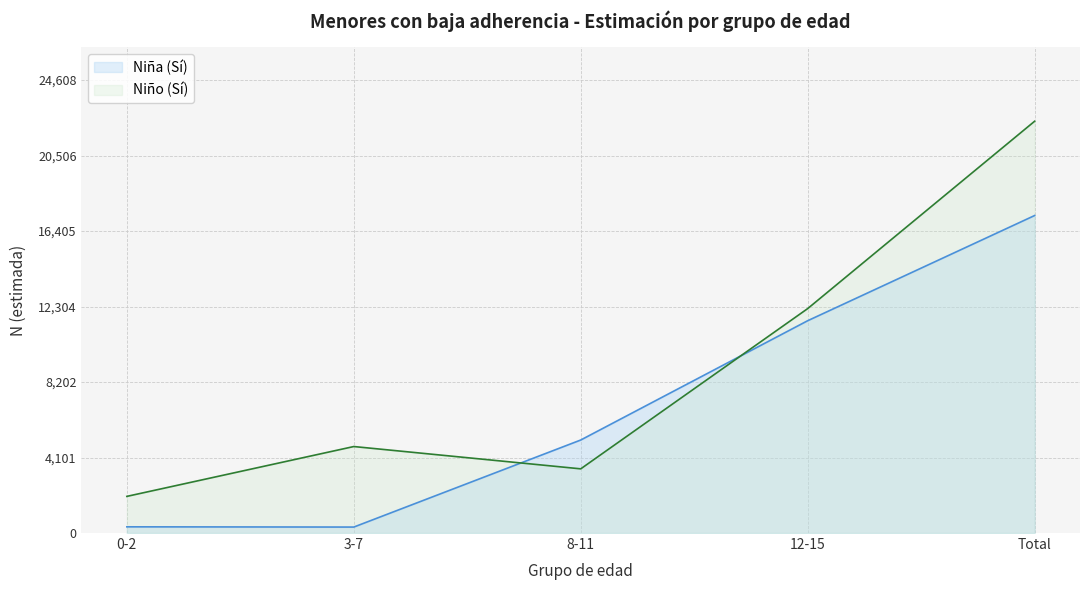

What is the sum of all Niño (Sí) values?

44741